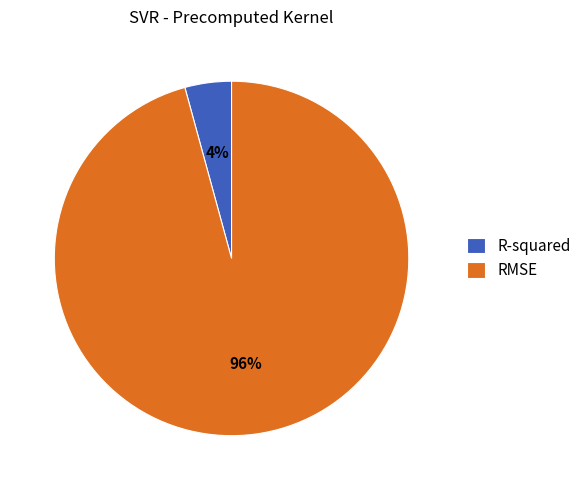

To the nearest percent, what portion does R-squared represent?

4%